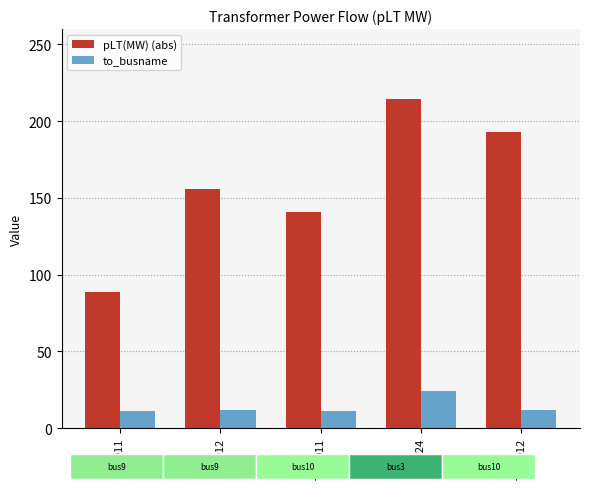

What is the greatest value displayed?

214.4